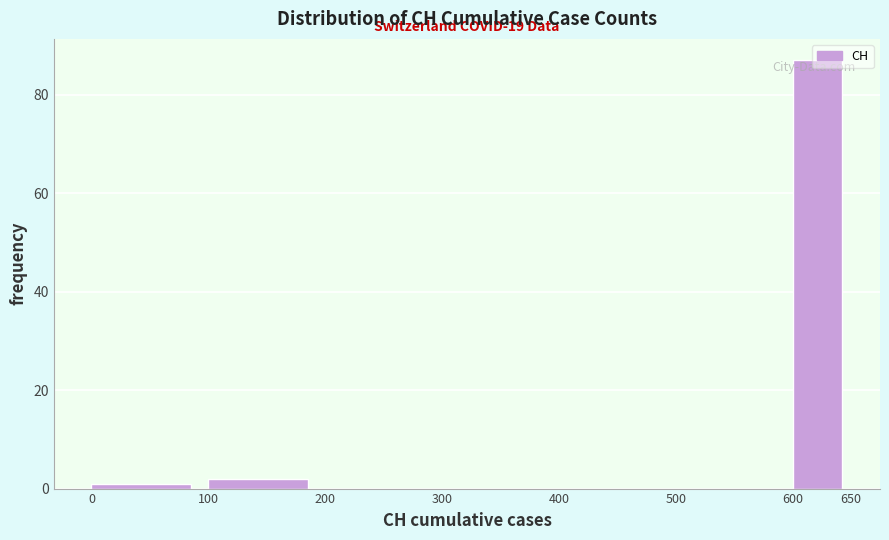

Which range on the x-axis has the tallest bar?

600 to 650